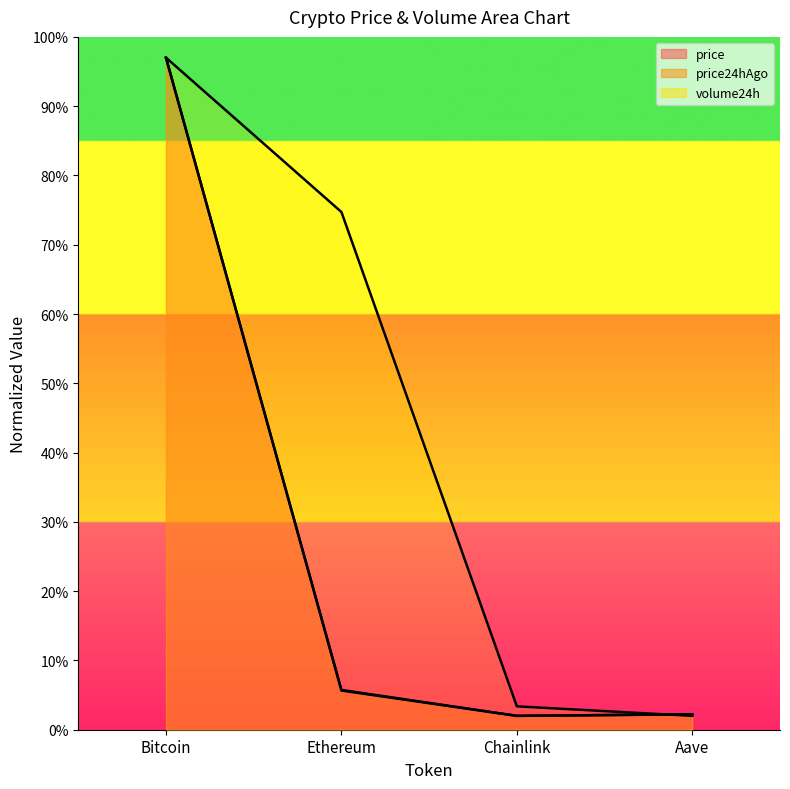

At Ethereum, list the series in order from largest to smallest.

volume24h, price, price24hAgo